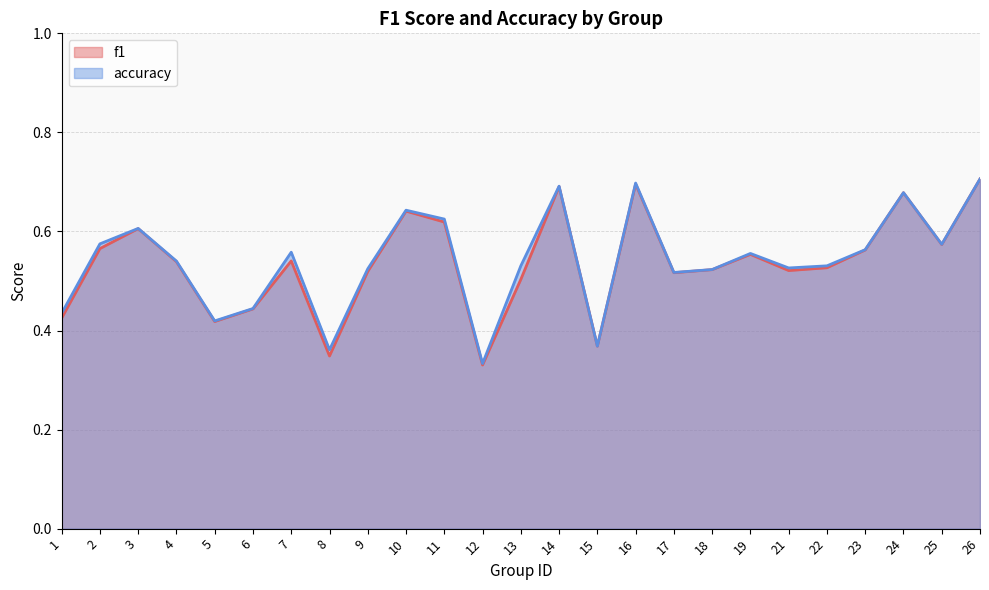

What is the sum of the accuracy values at 25 and 12?

0.9